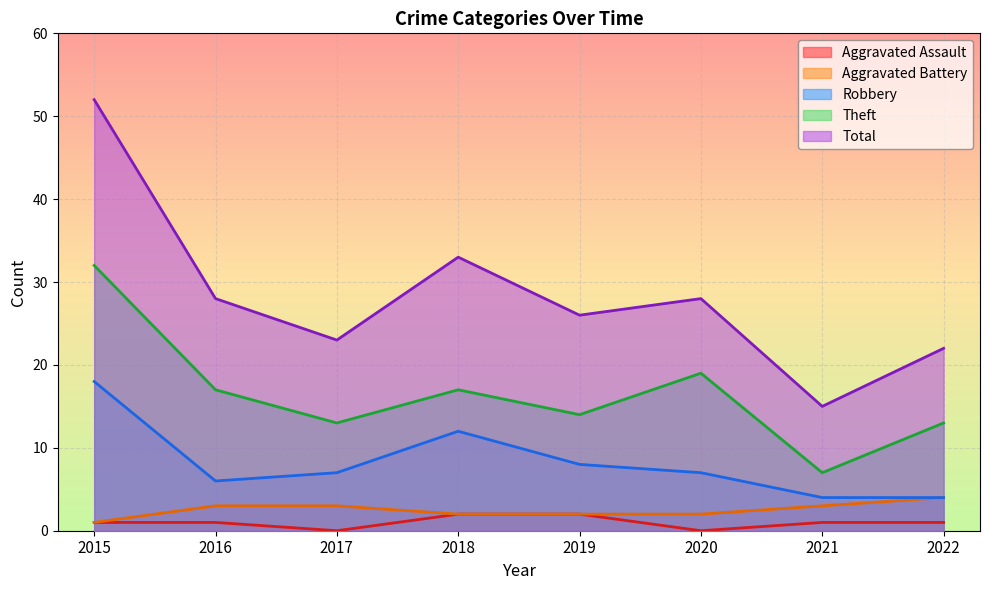

The Theft series shows 19 at 2020. True or false?

True